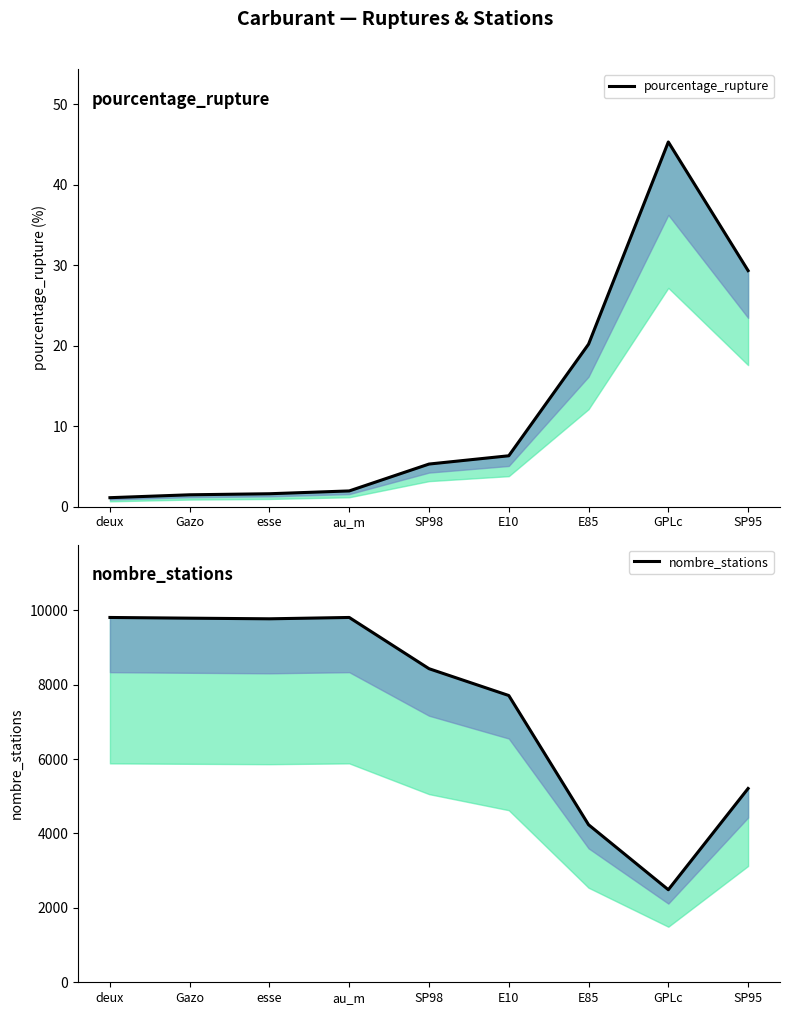

Does the chart display data point markers on the line(s)?

No